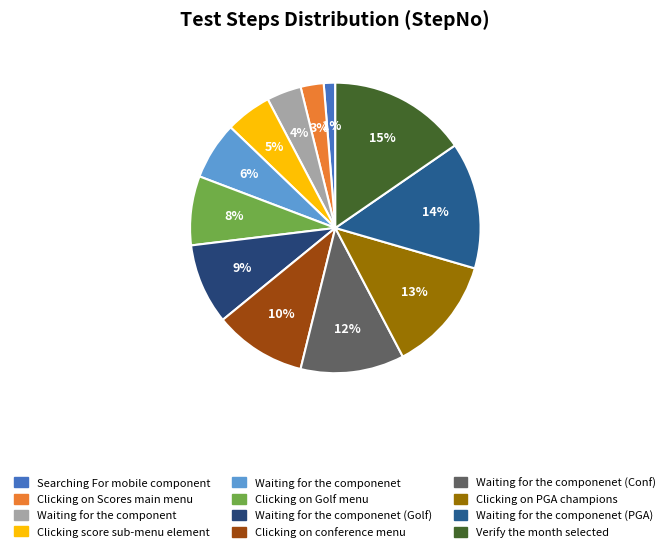

How many segments does this pie chart have?

12